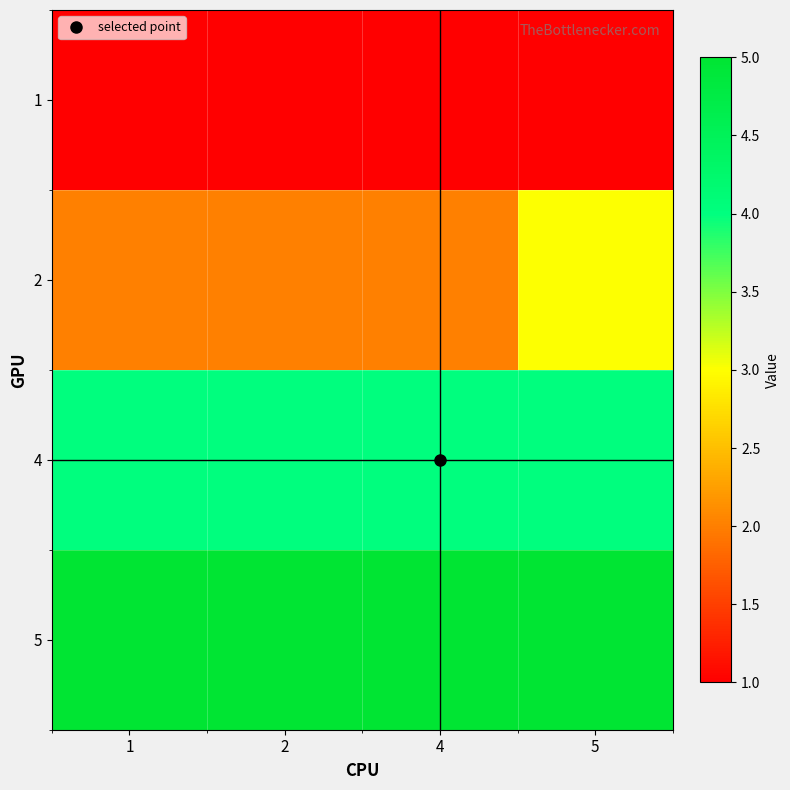

Reading left to right, what are all the values shown in this chart?

1: 1=1	2=1	4=1	5=1
2: 1=2	2=2	4=2	5=3
4: 1=4	2=4	4=4	5=4
5: 1=5	2=5	4=5	5=5